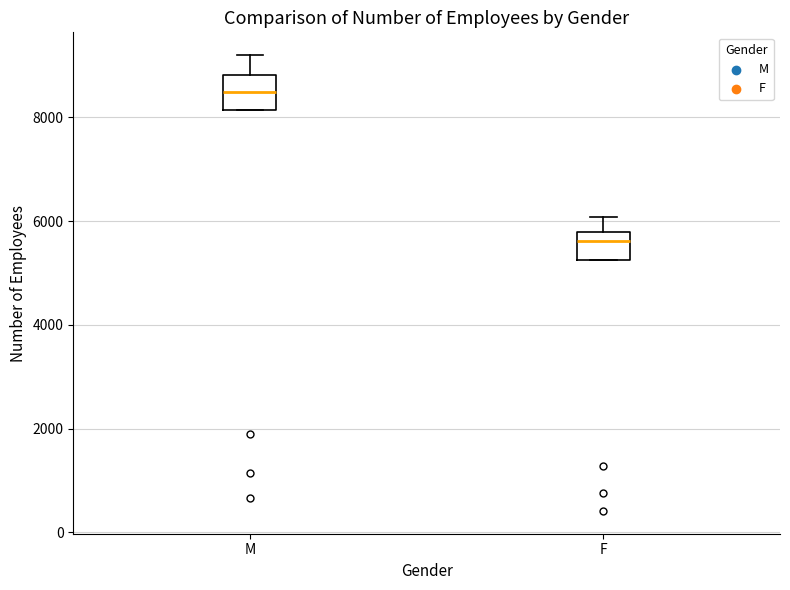

Reading left to right, read every box against the y-axis: the position of its median line, the range the box covers, and the ends of its whiskers. The values are not printed on the chart, so give them approximately, as read against the axis.

M: median 8400, box 8200 to 8800, whiskers 8200 to 9200
F: median 5600, box 5200 to 5800, whiskers 5200 to 6000